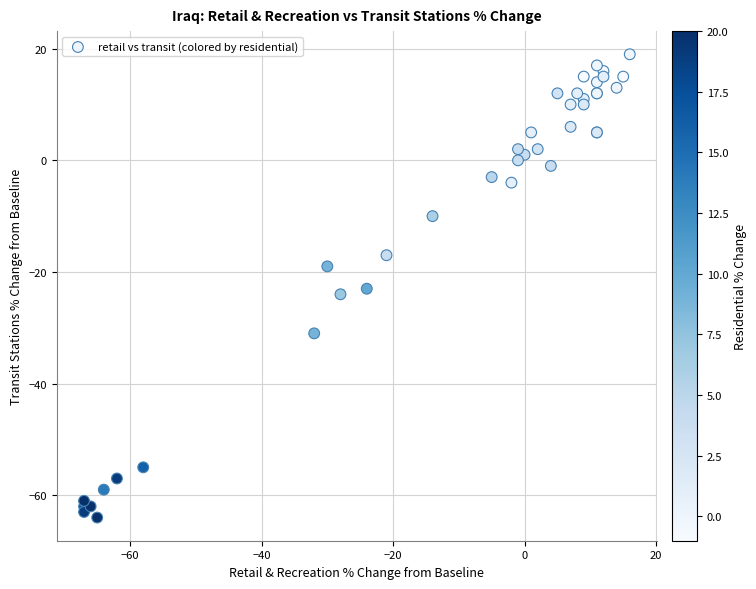

What Y value in the scatter plot is closest to -22?

-23